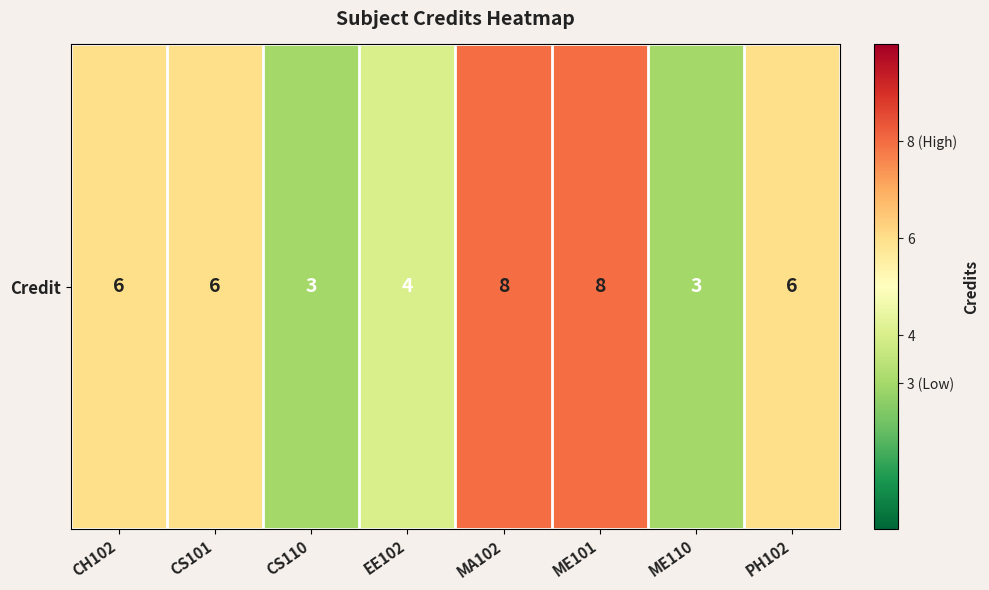

What is the change in value from MA102 to PH102?

-2